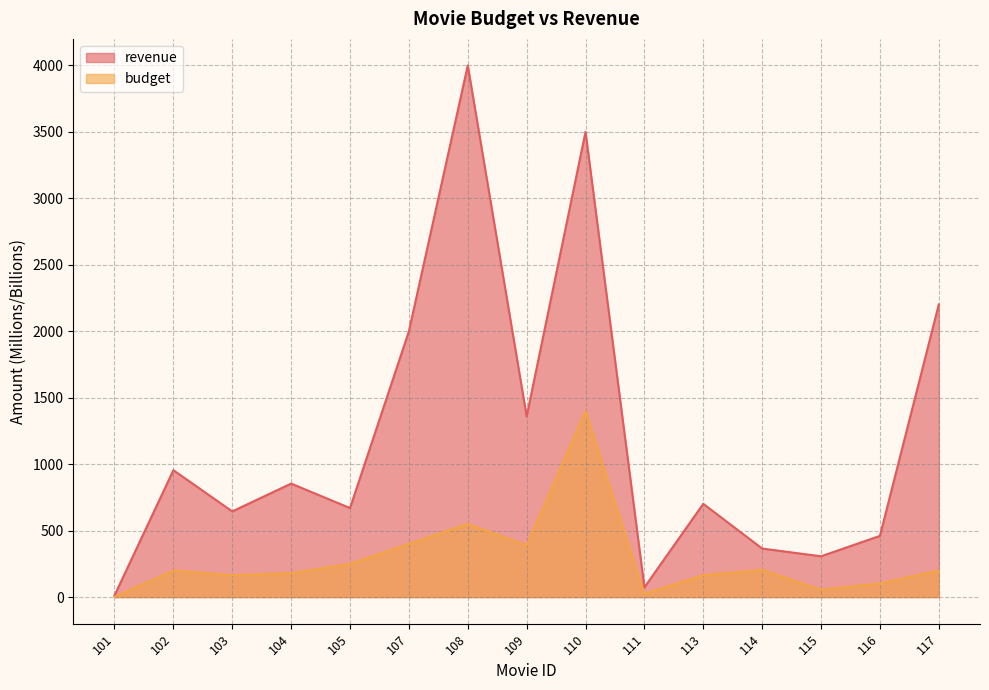

The revenue series shows 16.9 at 101. True or false?

False